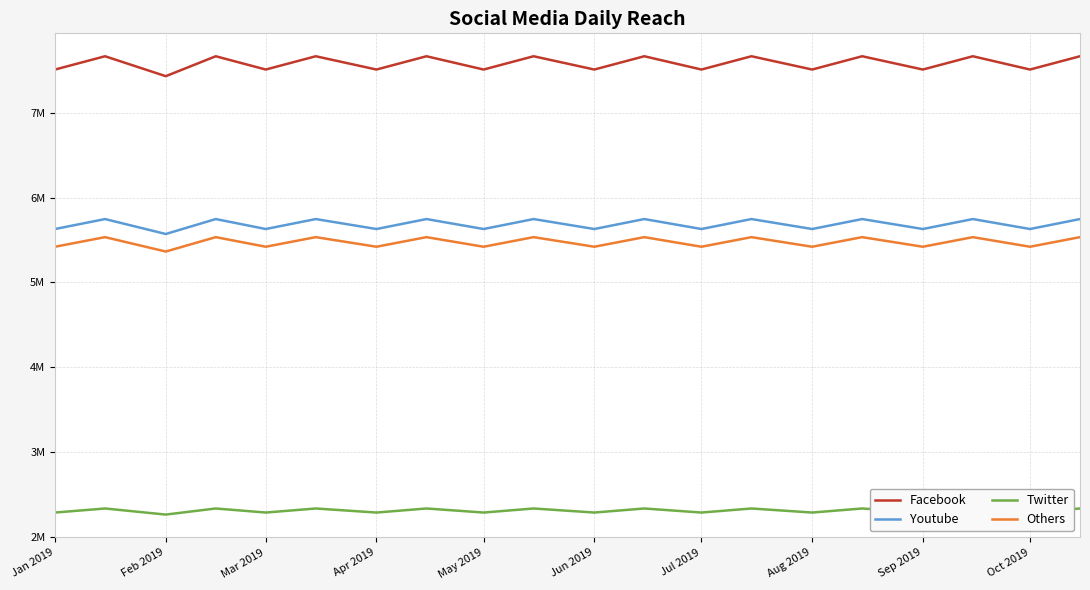

What is the sum of all Twitter values?

46320911